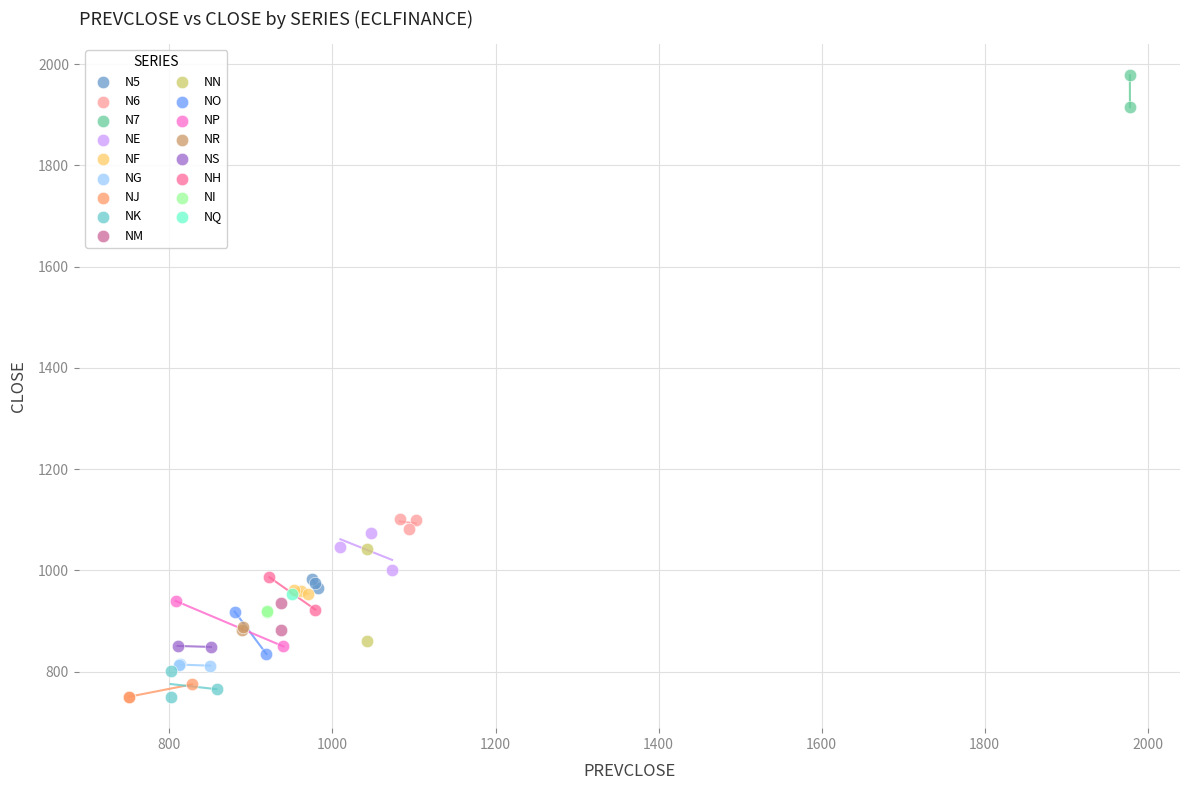

Which series reaches the maximum Y coordinate?

N7